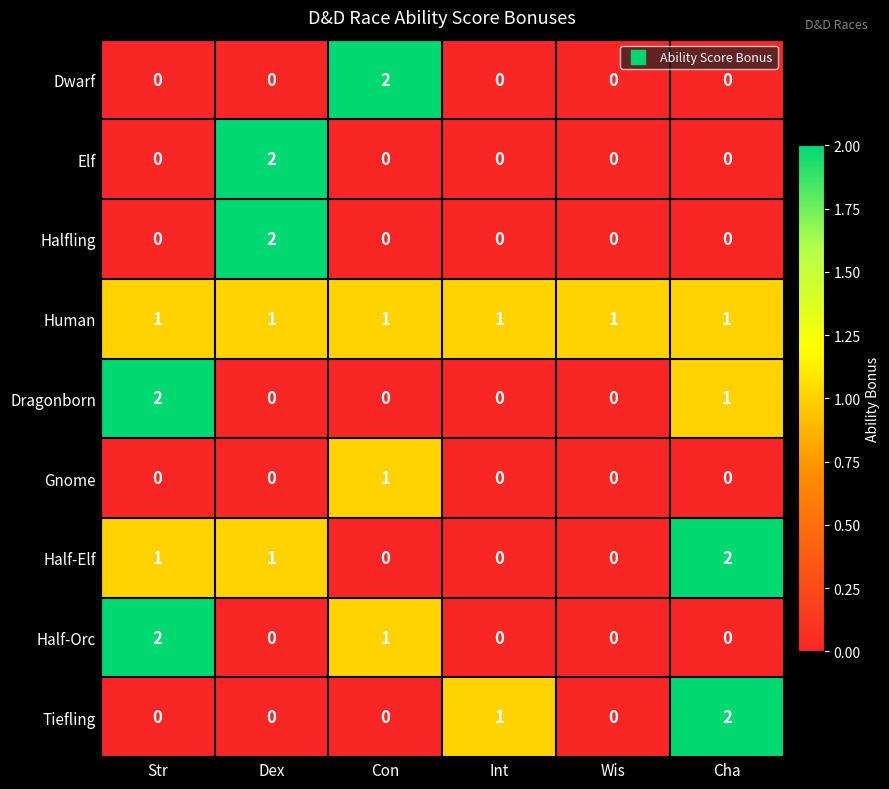

At which label does Elf reach its peak?

Dex